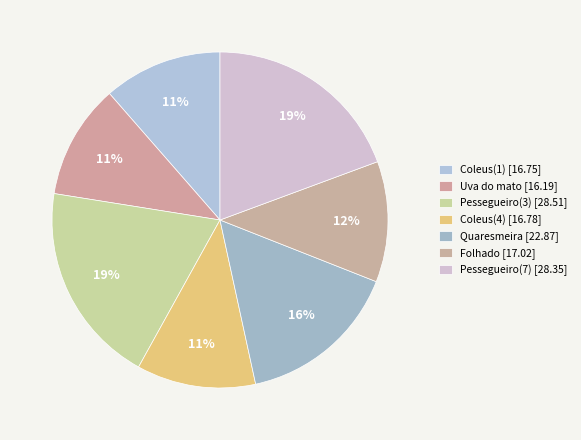

How many segments does this pie chart have?

7